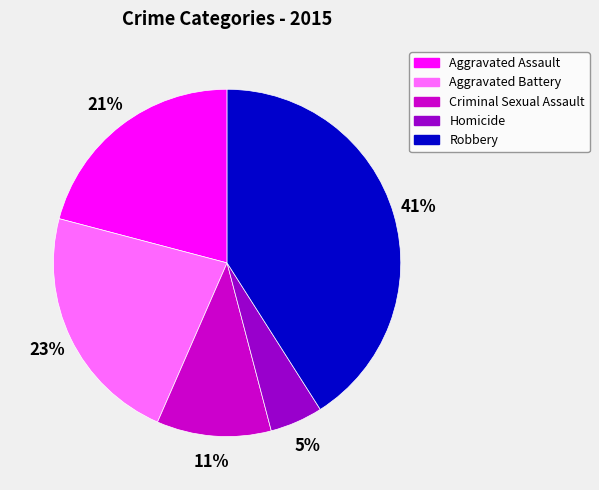

To the nearest percent, what portion does Criminal Sexual Assault represent?

11%